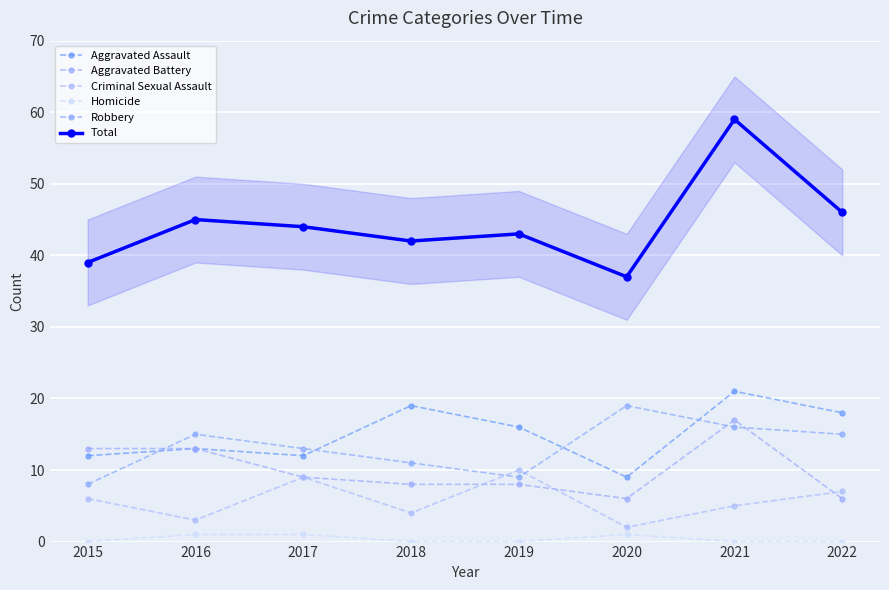

What is the value of the Robbery point at the 4th from the left?

11